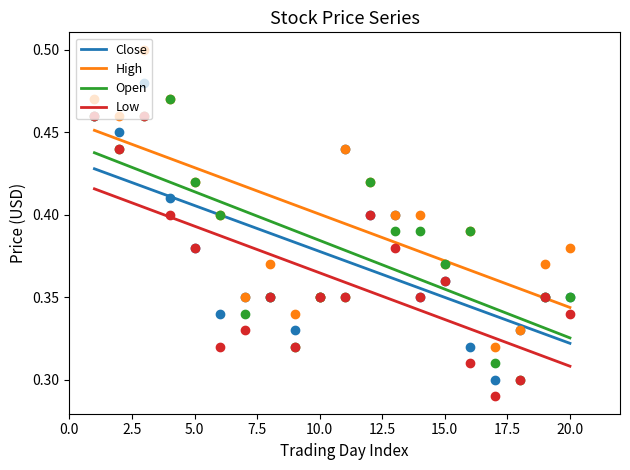

Which series reaches the maximum Y coordinate?

High